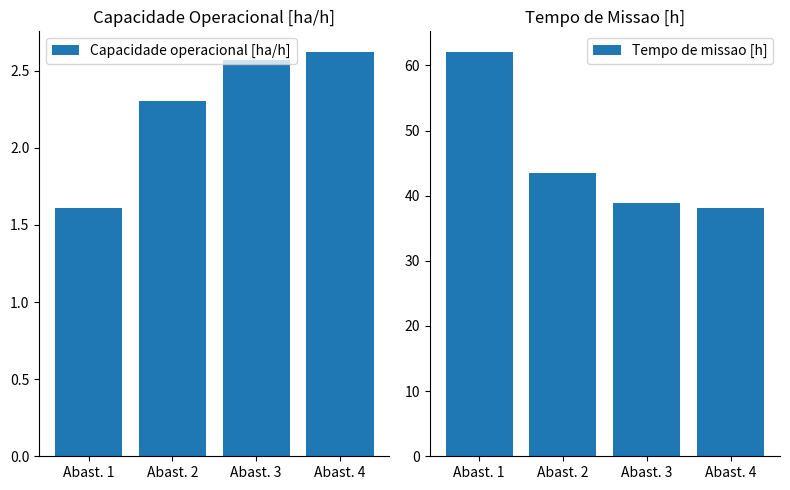

What is the value of the Capacidade operacional [ha/h] bar at the 1st from the left?

1.6